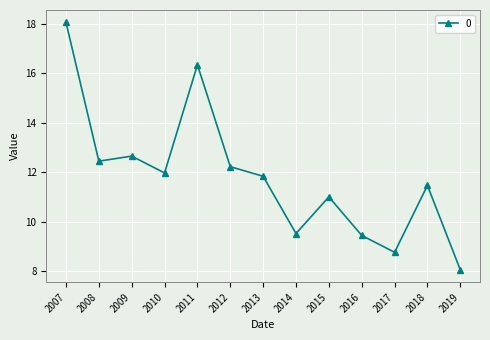

What is the value of the 3rd point from the left?

12.7